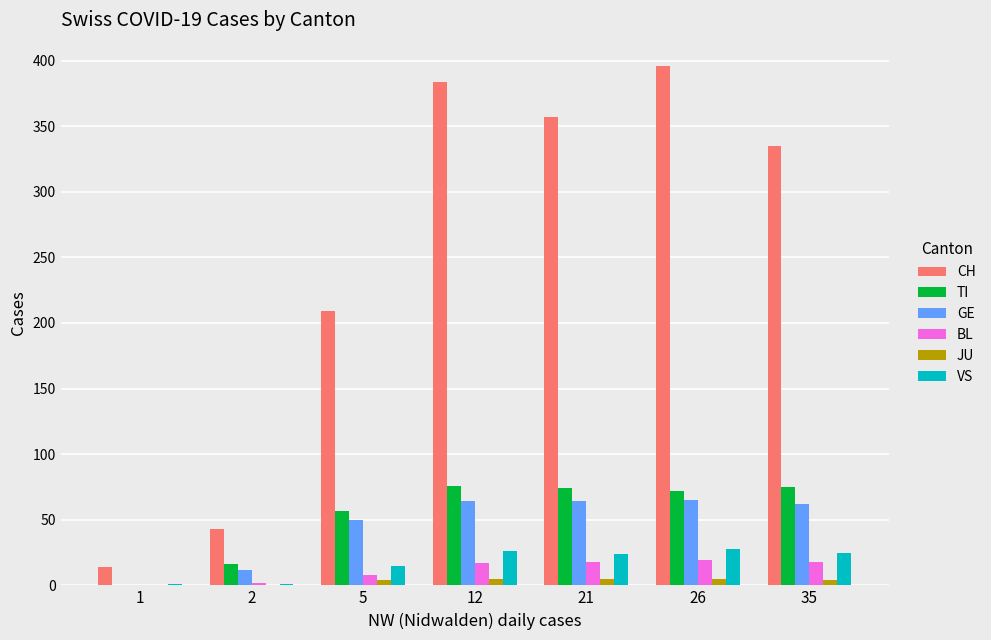

Which series has the largest total across all categories?

CH